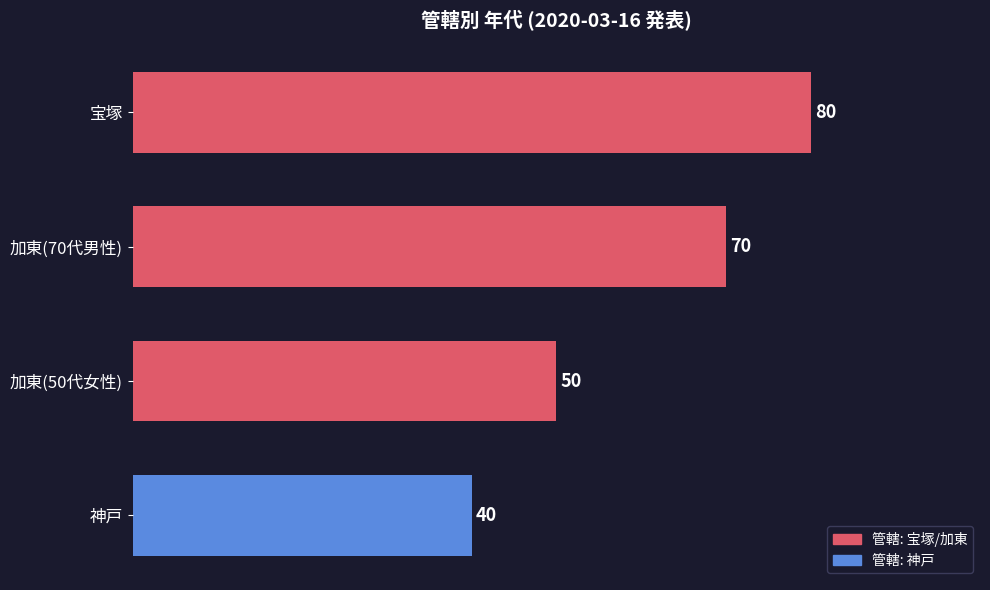

What value does the data have at 加東(50代女性), to the nearest 10?

50